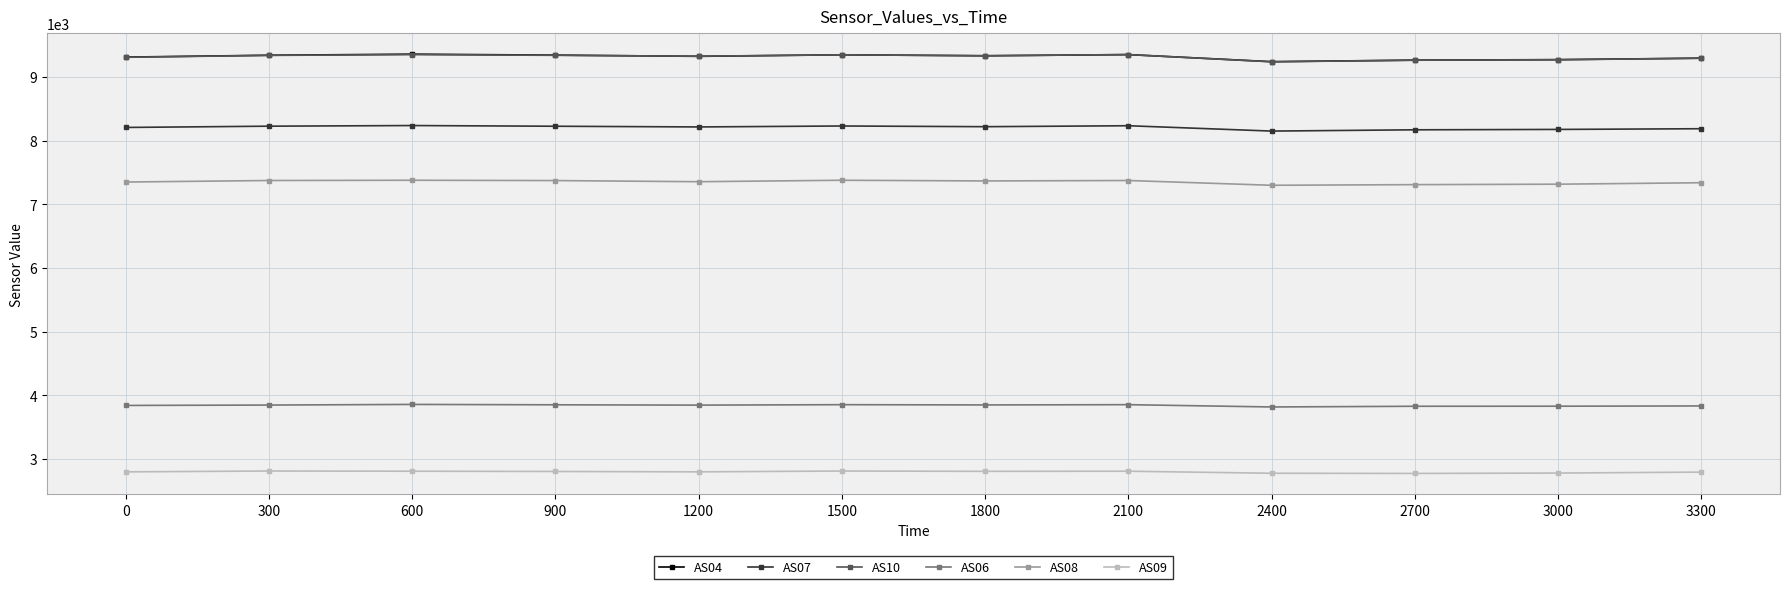

The value of AS06 at 1200 is 3843. True or false?

True